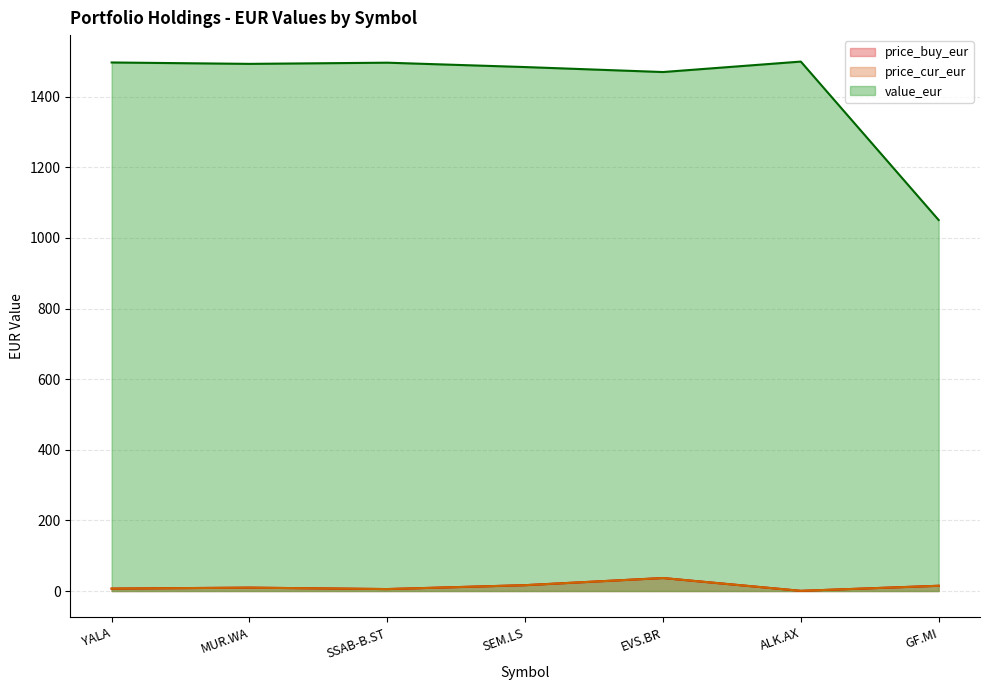

Where is the first local minimum for price_cur_eur?

SSAB-B.ST